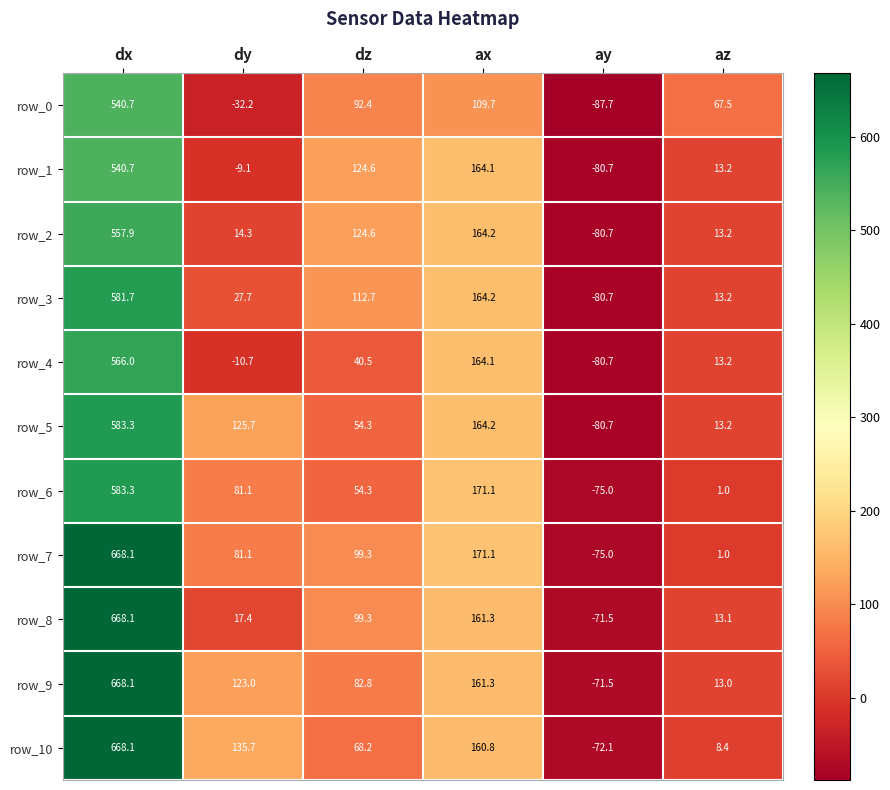

What is the average value of the row_7 series?

157.6